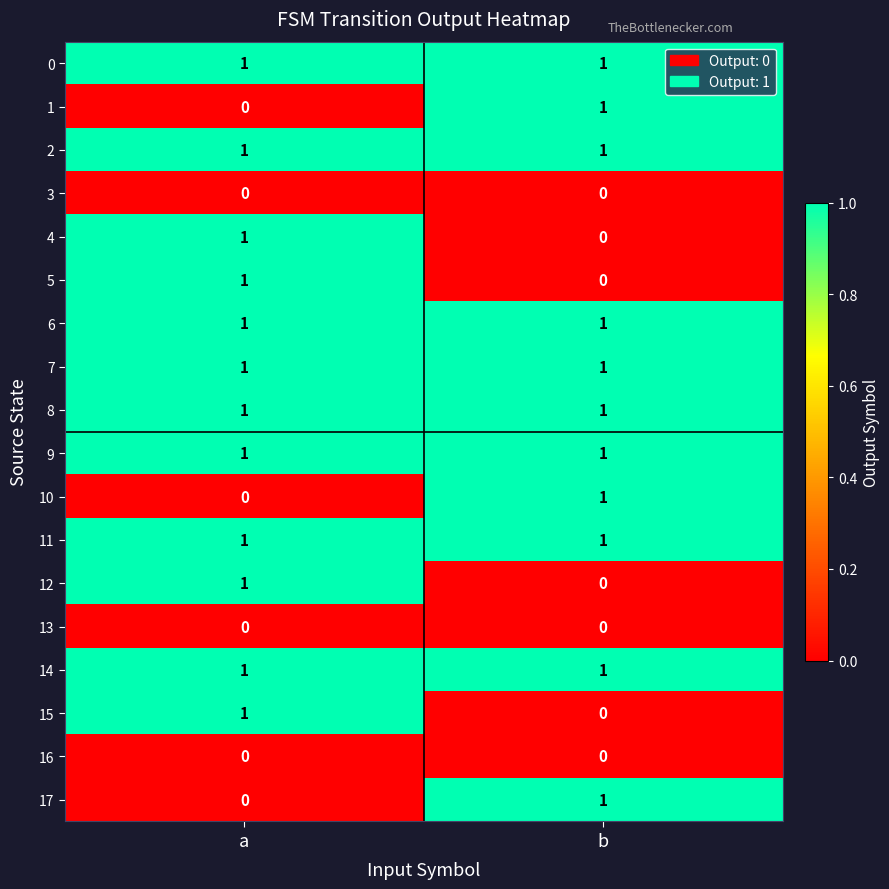

Where is 4 nearest to the value 0?

b